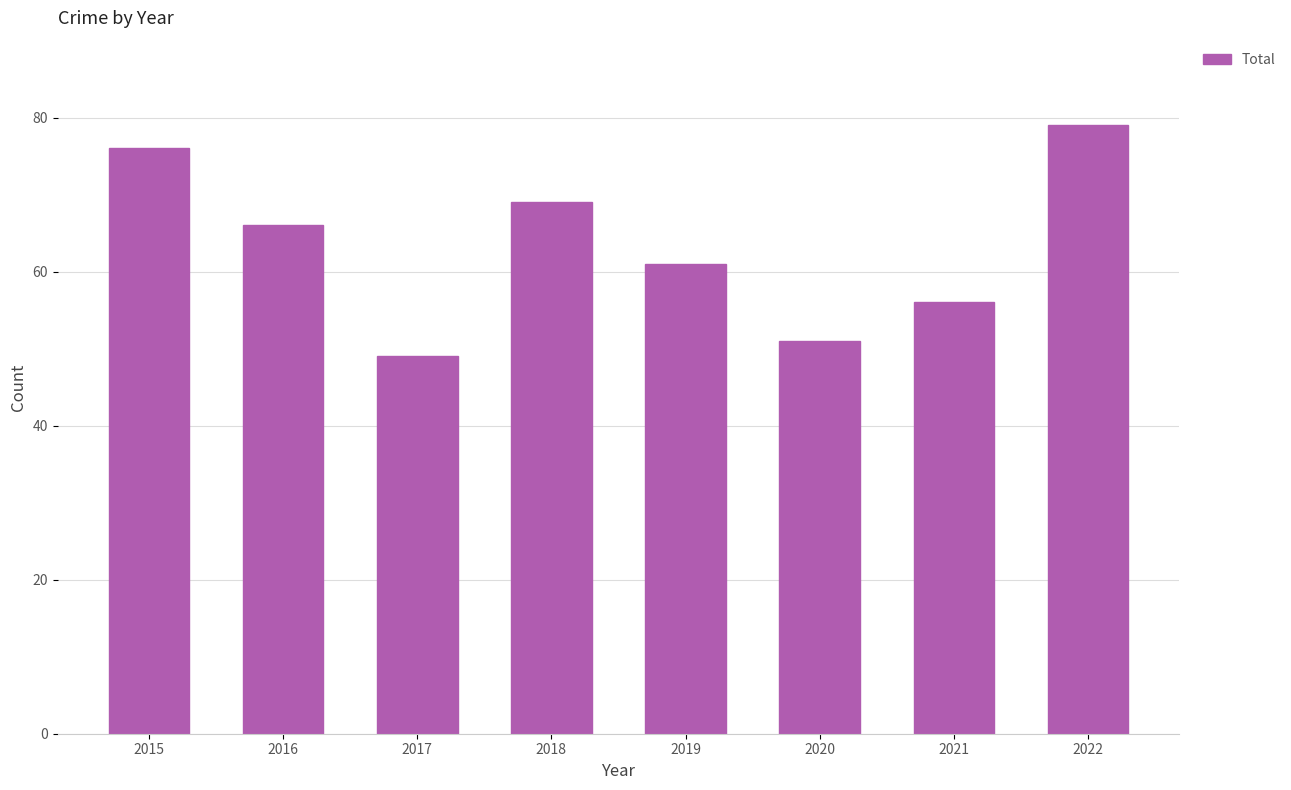

What is the maximum value shown in the chart?

79